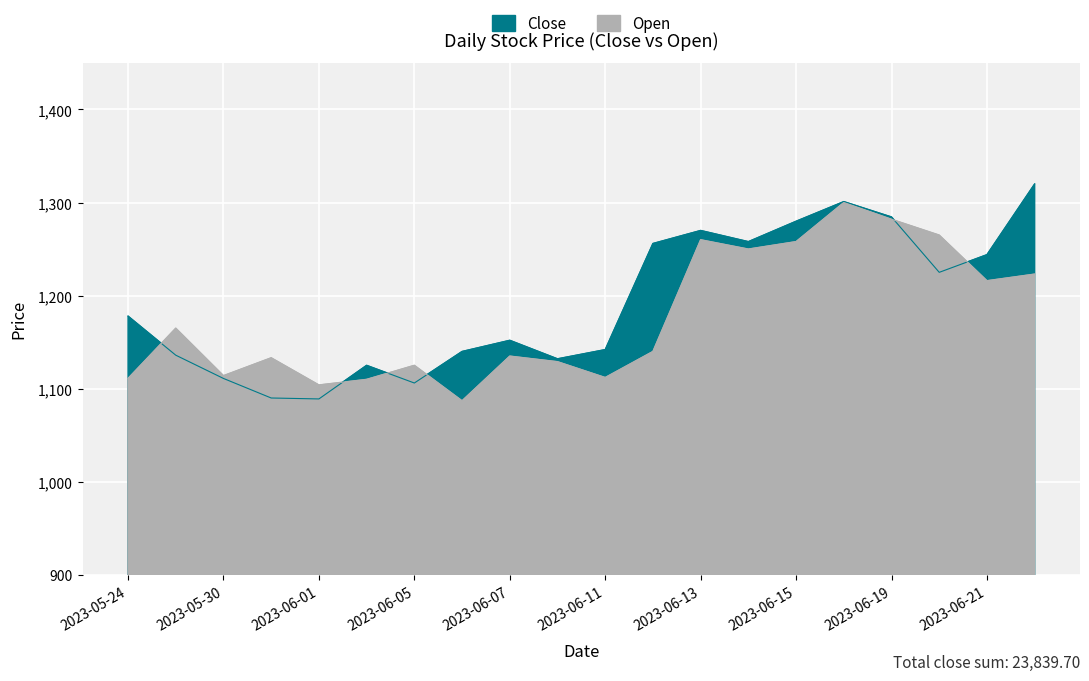

Reading left to right, list all the values displayed in this chart.

Close: 2023-06-22=1320.0	2023-06-21=1244.0	2023-06-20=1225.0	2023-06-19=1284.5	2023-06-18=1301.0	2023-06-15=1279.9	2023-06-14=1258.0	2023-06-13=1270.0	2023-06-12=1256.0	2023-06-11=1142.0	2023-06-08=1132.1	2023-06-07=1152.0	2023-06-06=1140.0	2023-06-05=1106.1	2023-06-04=1125.1	2023-06-01=1089.0	2023-05-31=1090.0	2023-05-30=1111.0	2023-05-28=1136.0	2023-05-24=1178.0
Open: 2023-06-22=1223.1	2023-06-21=1216.0	2023-06-20=1265.0	2023-06-19=1282.0	2023-06-18=1300.0	2023-06-15=1258.0	2023-06-14=1250.0	2023-06-13=1260.0	2023-06-12=1140.0	2023-06-11=1112.0	2023-06-08=1129.0	2023-06-07=1135.0	2023-06-06=1087.0	2023-06-05=1125.1	2023-06-04=1110.0	2023-06-01=1104.0	2023-05-31=1133.2	2023-05-30=1114.0	2023-05-28=1165.0	2023-05-24=1111.0